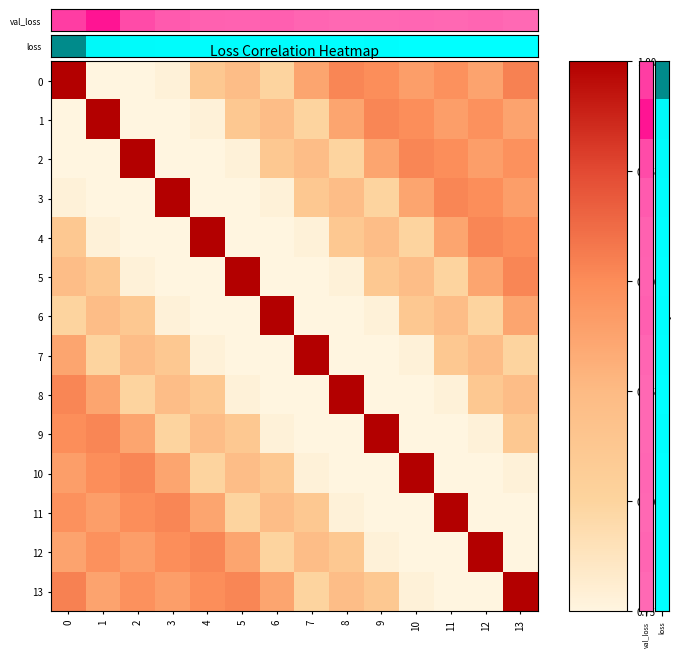

Reading left to right, transcribe all the data shown in this chart.

0: 0=1.0	1=0.0	2=0.6	3=0.8	4=0.8	5=0.8	6=0.8	7=0.9	8=0.9	9=0.9	10=0.9	11=0.9	12=0.9	13=0.9
1: 0=0.0	1=1.0	2=0.0	3=0.6	4=0.8	5=0.8	6=0.8	7=0.8	8=0.9	9=0.9	10=0.9	11=0.9	12=0.9	13=0.9
2: 0=0.6	1=0.0	2=1.0	3=0.0	4=0.6	5=0.8	6=0.8	7=0.8	8=0.8	9=0.9	10=0.9	11=0.9	12=0.9	13=0.9
3: 0=0.8	1=0.6	2=0.0	3=1.0	4=0.0	5=0.6	6=0.8	7=0.8	8=0.8	9=0.8	10=0.9	11=0.9	12=0.9	13=0.9
4: 0=0.8	1=0.8	2=0.6	3=0.0	4=1.0	5=0.0	6=0.6	7=0.8	8=0.8	9=0.8	10=0.8	11=0.9	12=0.9	13=0.9
5: 0=0.8	1=0.8	2=0.8	3=0.6	4=0.0	5=1.0	6=0.0	7=0.6	8=0.8	9=0.8	10=0.8	11=0.8	12=0.9	13=0.9
6: 0=0.8	1=0.8	2=0.8	3=0.8	4=0.6	5=0.0	6=1.0	7=0.0	8=0.6	9=0.8	10=0.8	11=0.8	12=0.8	13=0.9
7: 0=0.9	1=0.8	2=0.8	3=0.8	4=0.8	5=0.6	6=0.0	7=1.0	8=0.0	9=0.6	10=0.8	11=0.8	12=0.8	13=0.8
8: 0=0.9	1=0.9	2=0.8	3=0.8	4=0.8	5=0.8	6=0.6	7=0.0	8=1.0	9=0.0	10=0.6	11=0.8	12=0.8	13=0.8
9: 0=0.9	1=0.9	2=0.9	3=0.8	4=0.8	5=0.8	6=0.8	7=0.6	8=0.0	9=1.0	10=0.0	11=0.6	12=0.8	13=0.8
10: 0=0.9	1=0.9	2=0.9	3=0.9	4=0.8	5=0.8	6=0.8	7=0.8	8=0.6	9=0.0	10=1.0	11=0.0	12=0.6	13=0.8
11: 0=0.9	1=0.9	2=0.9	3=0.9	4=0.9	5=0.8	6=0.8	7=0.8	8=0.8	9=0.6	10=0.0	11=1.0	12=0.0	13=0.6
12: 0=0.9	1=0.9	2=0.9	3=0.9	4=0.9	5=0.9	6=0.8	7=0.8	8=0.8	9=0.8	10=0.6	11=0.0	12=1.0	13=0.0
13: 0=0.9	1=0.9	2=0.9	3=0.9	4=0.9	5=0.9	6=0.9	7=0.8	8=0.8	9=0.8	10=0.8	11=0.6	12=0.0	13=1.0